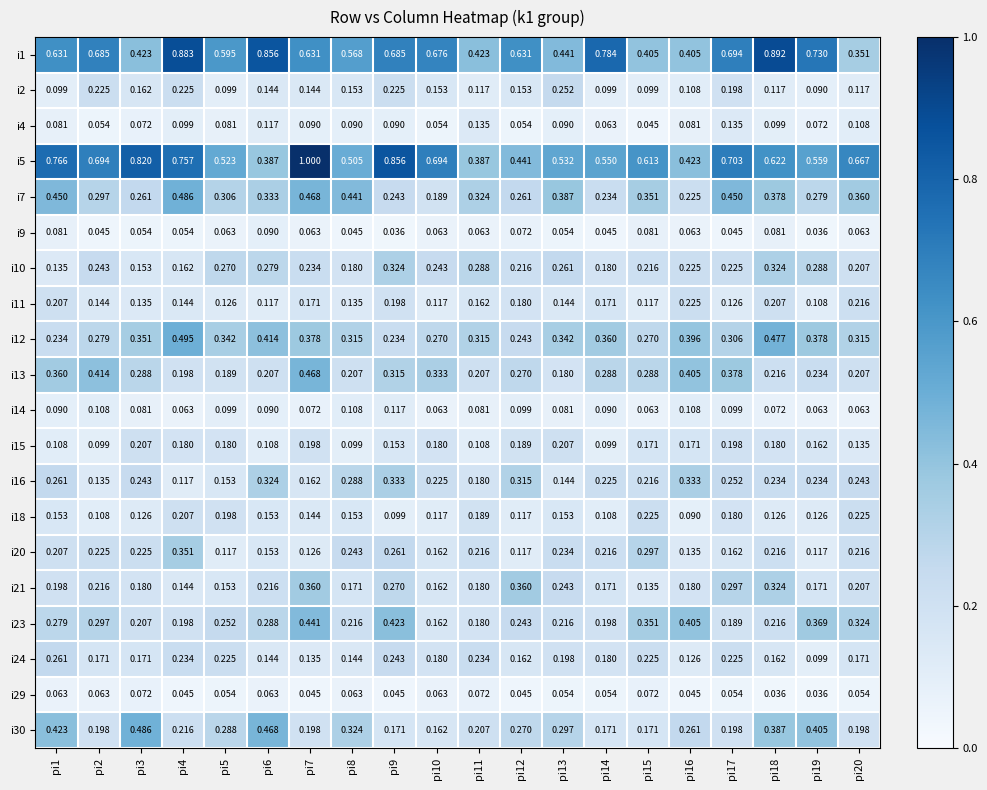

Is the value of i18 at pi3 greater than the value of i30 at pi17?

No